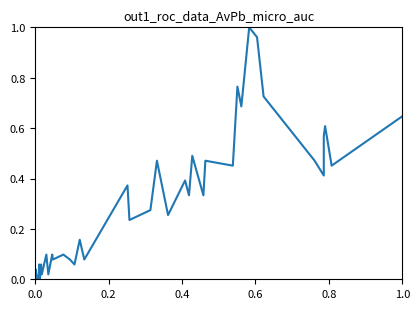

What is the sum of all values?

12.4